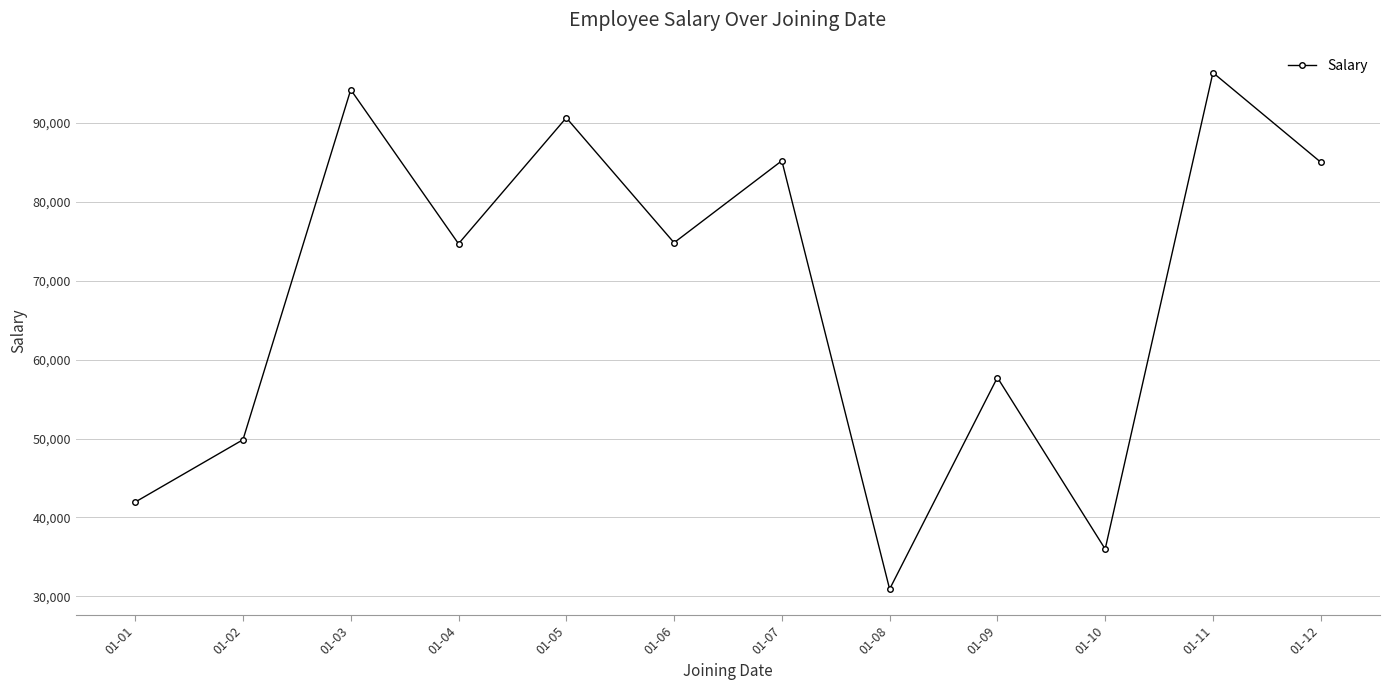

What is the change in value from 01-05 to 01-11?

+5719